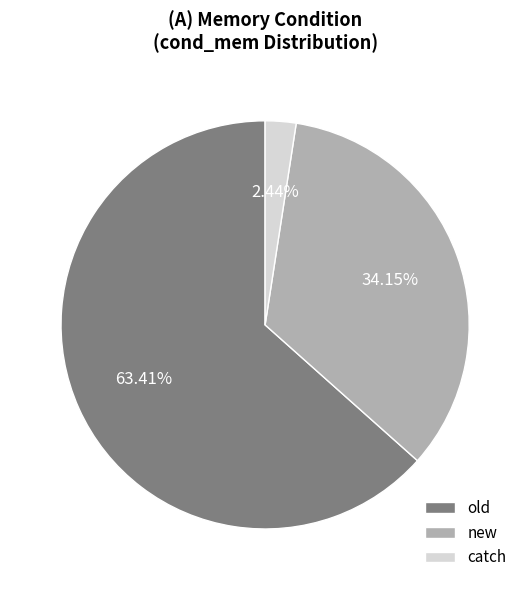

What is the ratio of the value at old to the value at new?

1.9